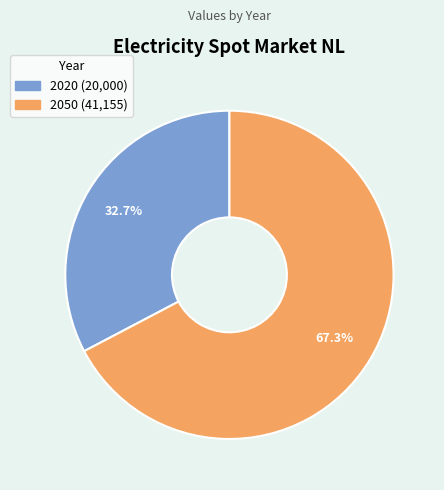

Approximately how many times larger is the value at 2020 compared to 2050?

0.5